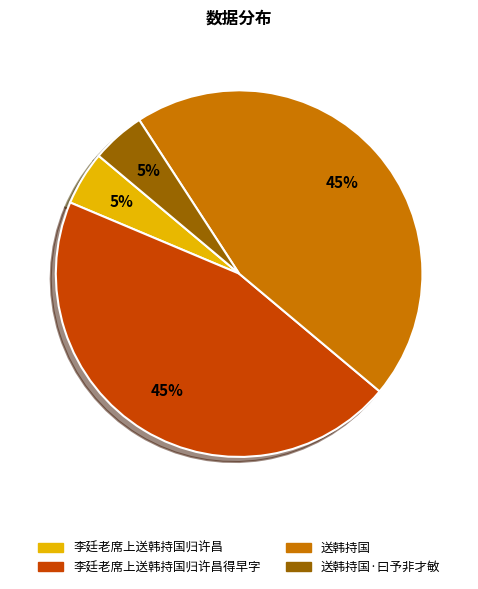

How many slices are in this pie chart?

4